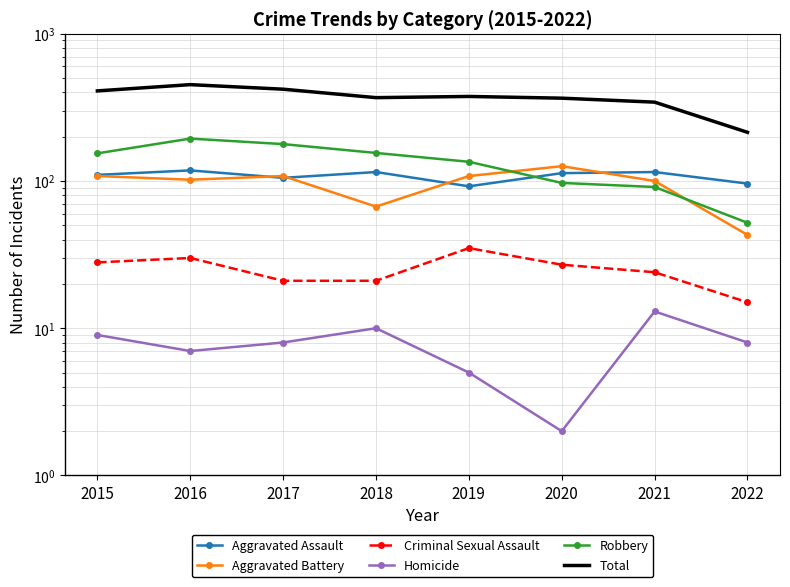

How many lines are shown in the chart?

6